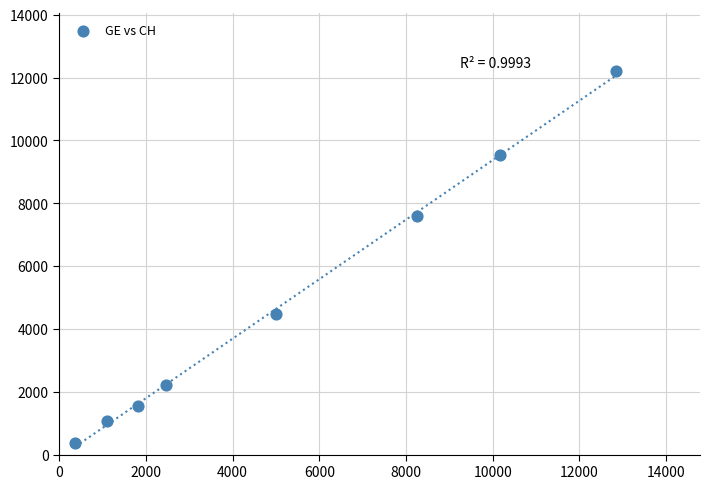

What Y value in the scatter plot is closest to 6292?

7607